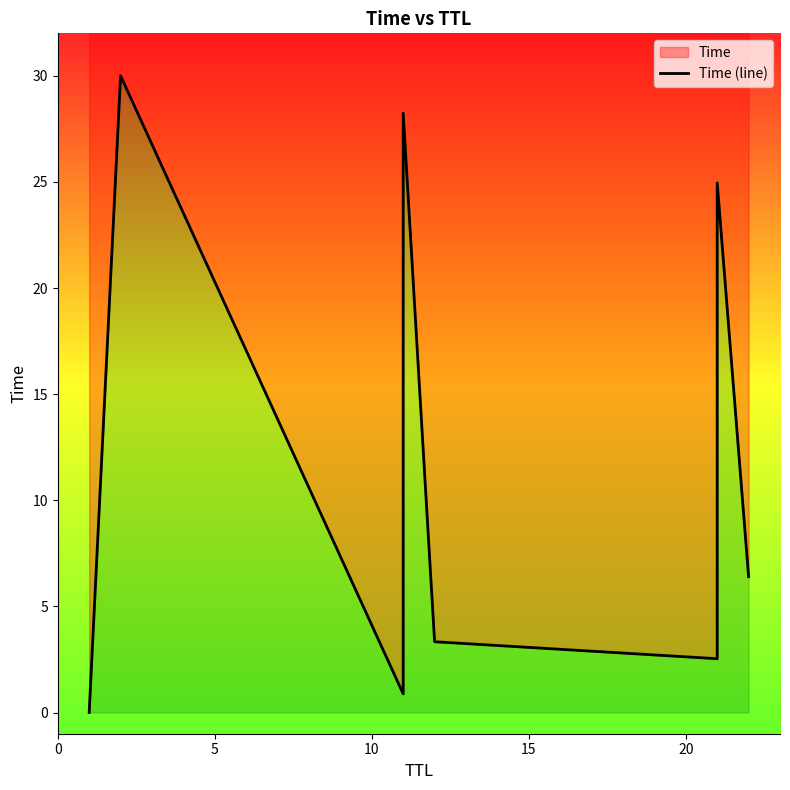

What is the difference between the second highest and minimum values?

28.2